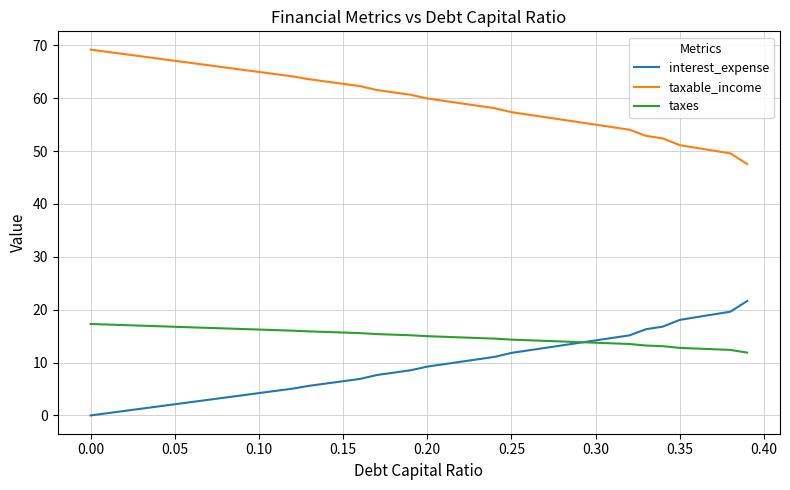

What is the minimum value for taxable_income?

47.6